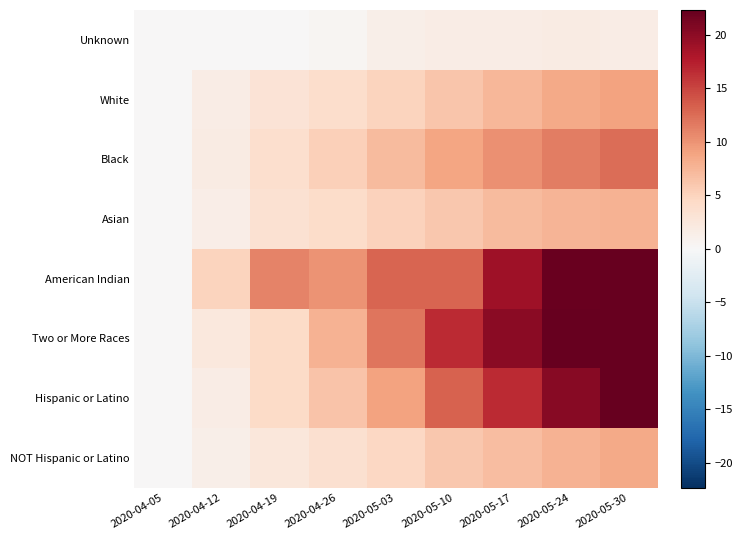

Rank the series by their maximum value, from highest to lowest.

Two or More Races, American Indian, Hispanic or Latino, Black, White, NOT Hispanic or Latino, Asian, Unknown